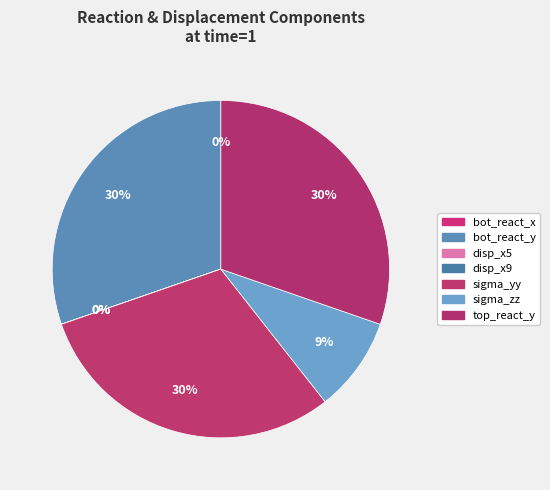

Does any single category account for the majority?

No